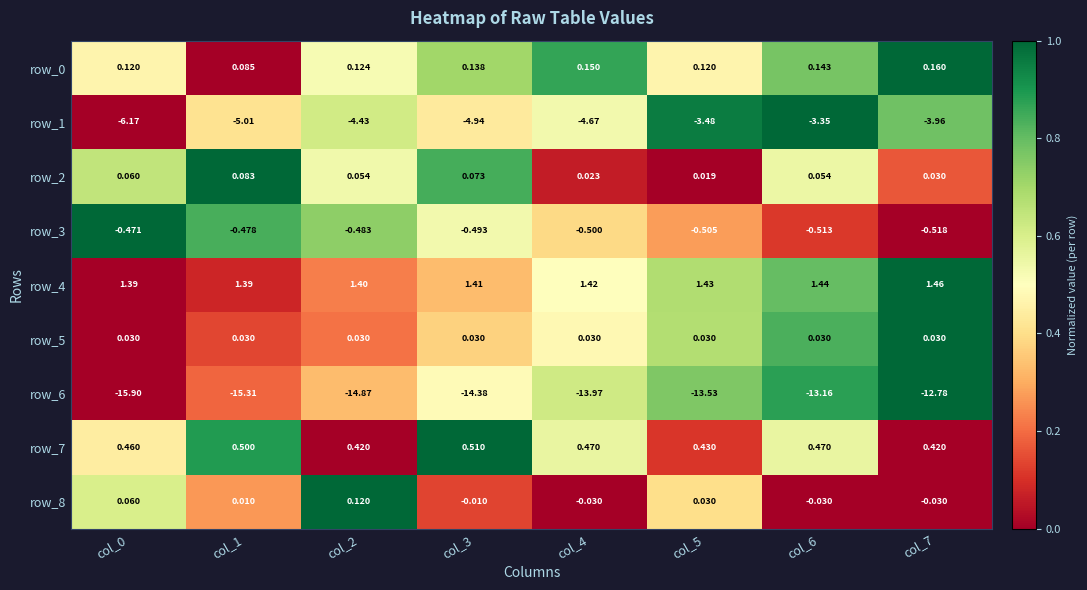

Which series has the widest spread of values?

row_6